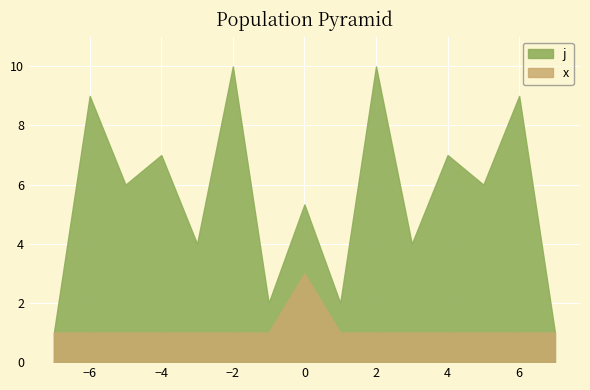

True or false: x has more than 2 interior local peaks.

False